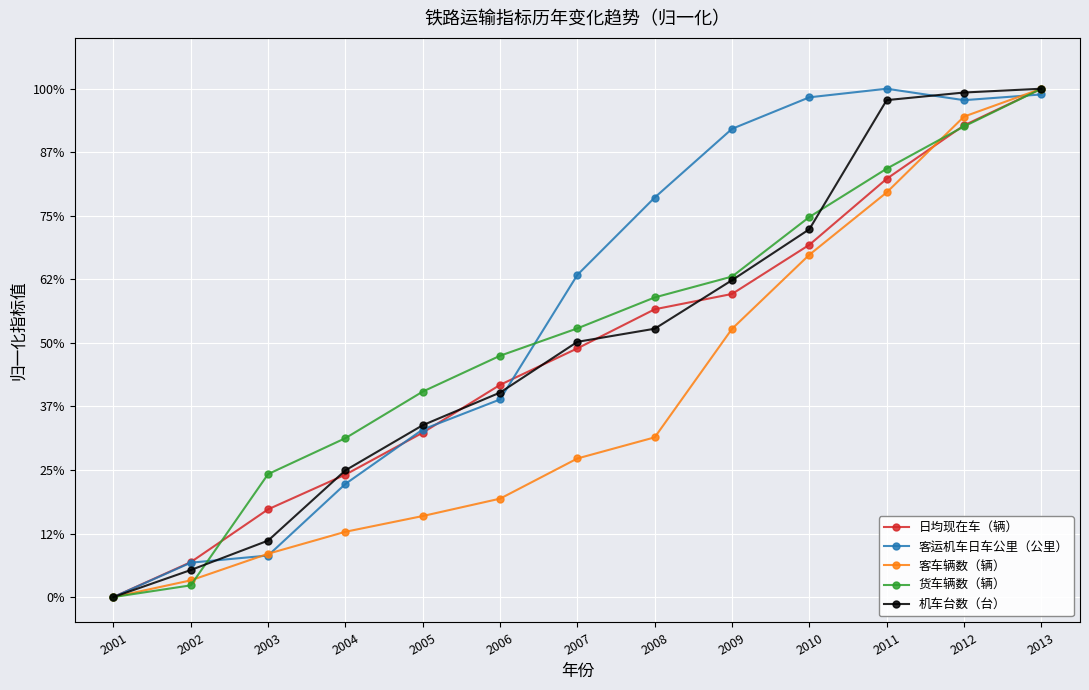

What are all the series names shown in the legend?

日均现在车（辆）, 客运机车日车公里（公里）, 客车辆数（辆）, 货车辆数（辆）, 机车台数（台）